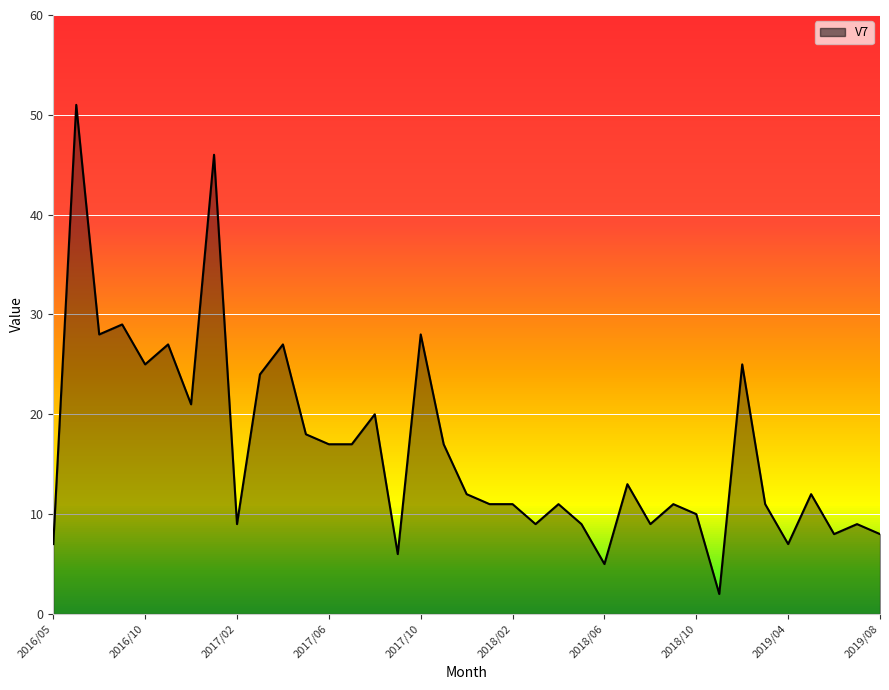

What is the label of the 26th point from the right?

2017/05